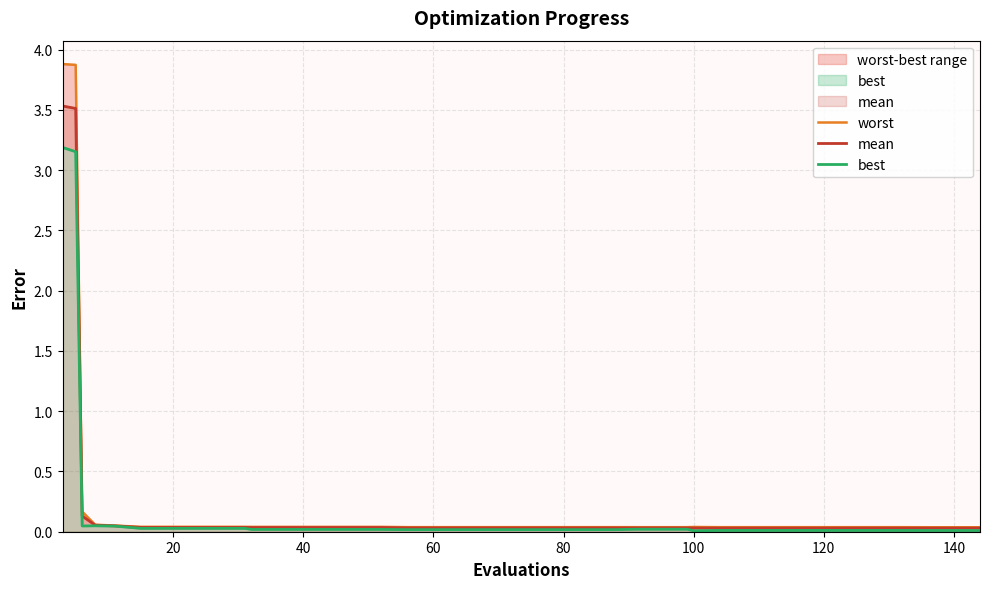

True or false: worst has a value of 0.1 at 60.

False